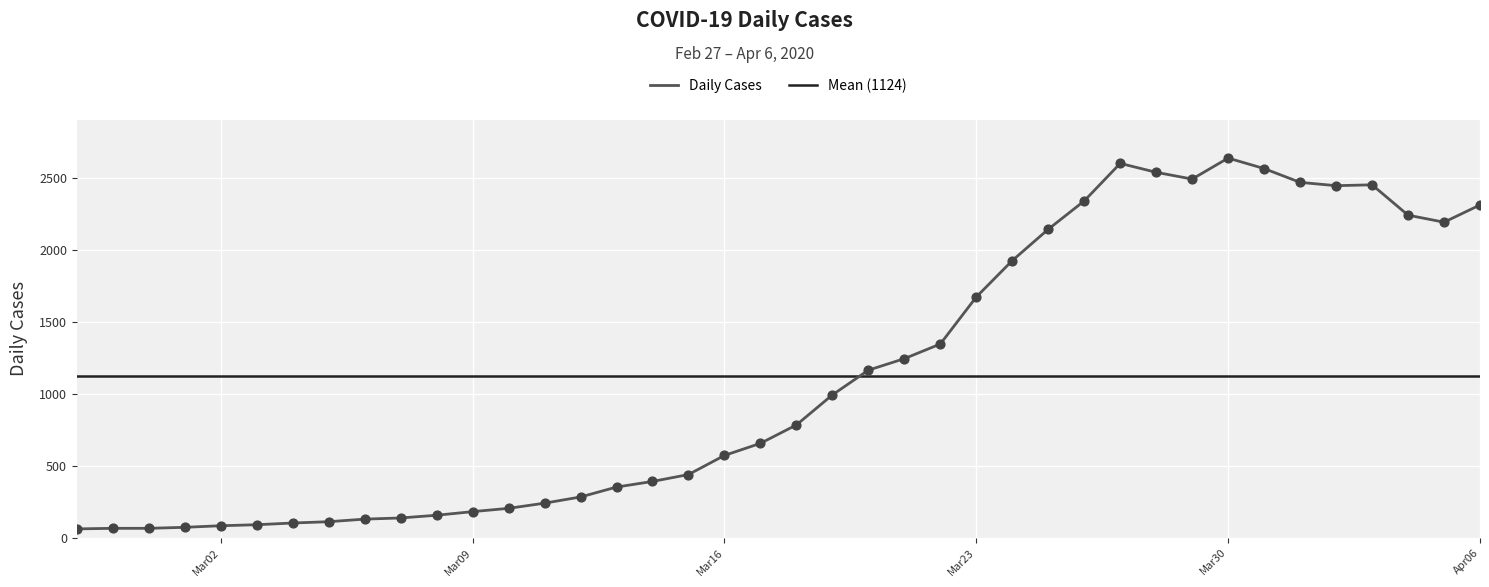

What is the change in value from 2020-03-08 to 2020-04-04?

+2087